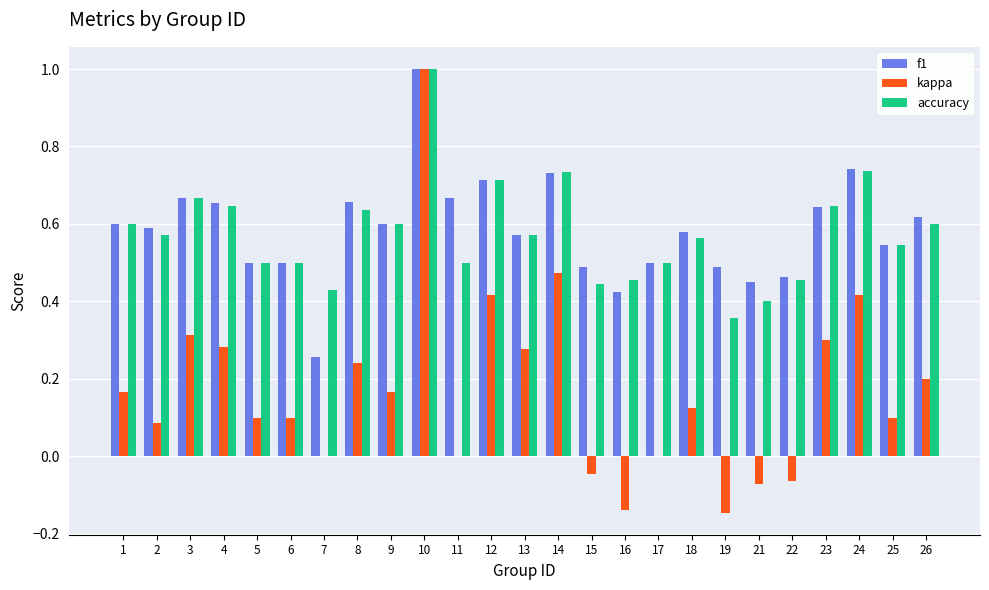

How many data points does each series have?

25